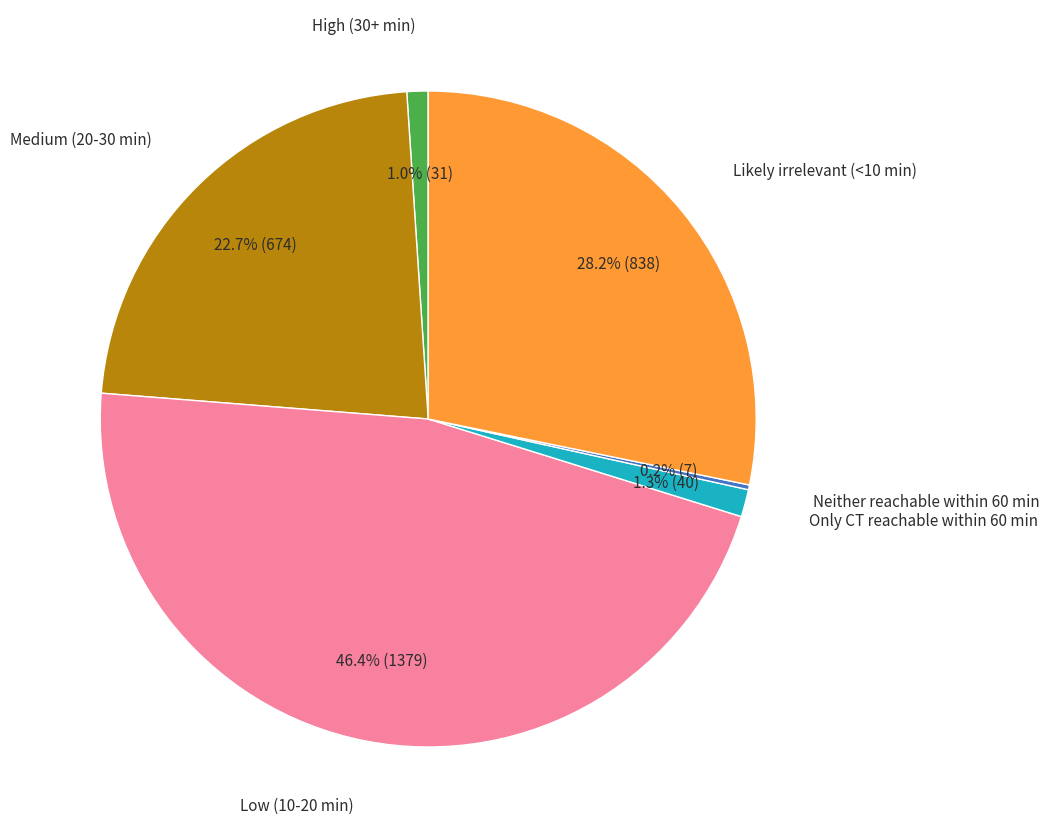

Is there a majority slice in this chart?

No